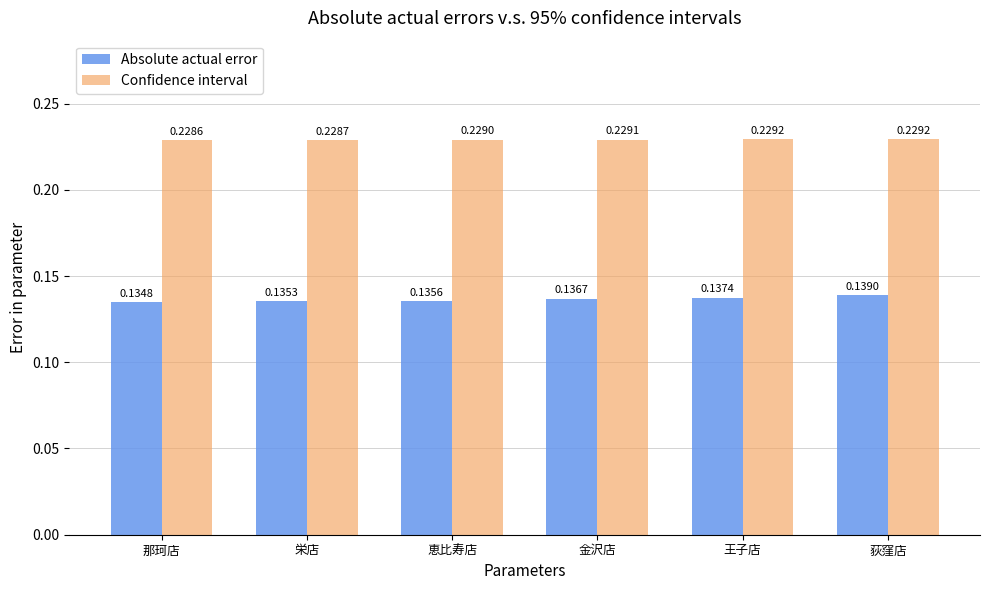

Which category has the lowest value in the Absolute actual error series?

那珂店